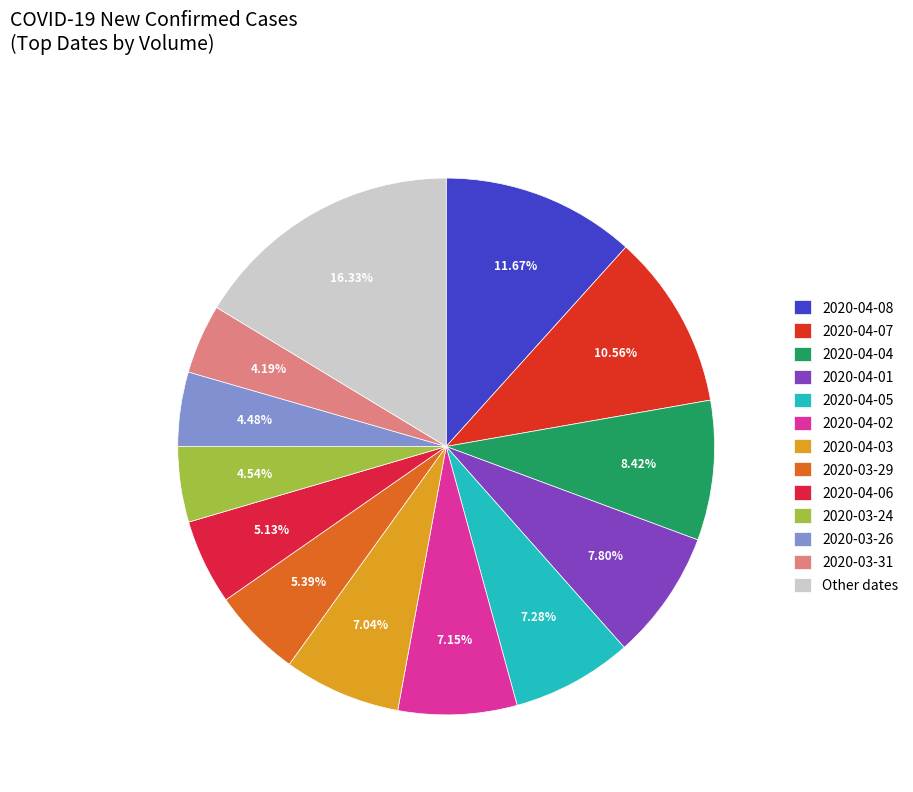

What percentage is the 2020-04-06 slice, to the nearest percent?

5%